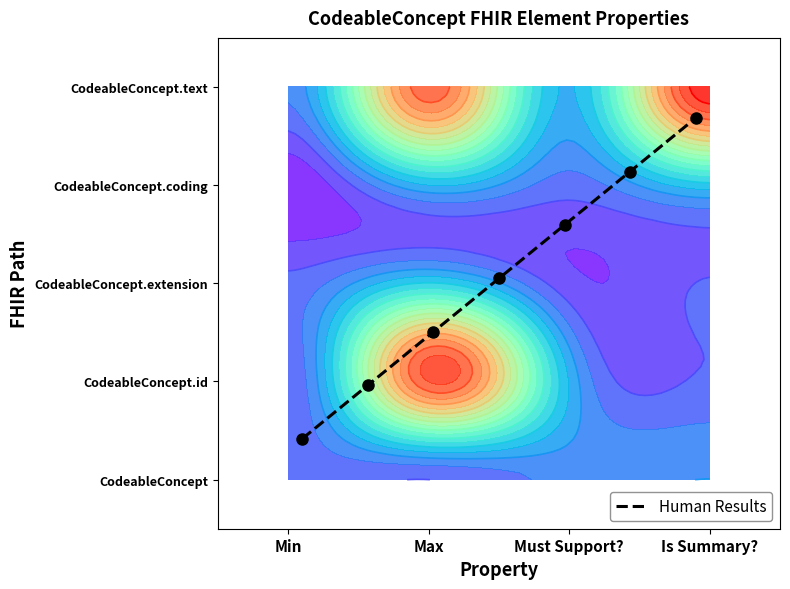

The value at 6 is 3.7. True or false?

True